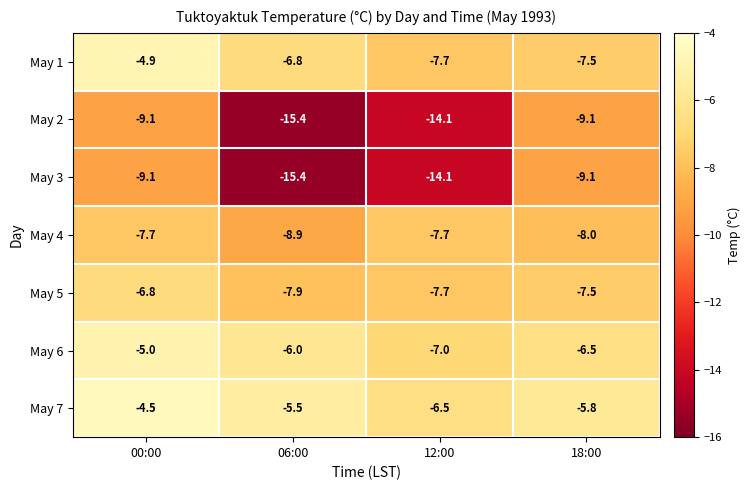

What is the smallest value displayed?

-15.4